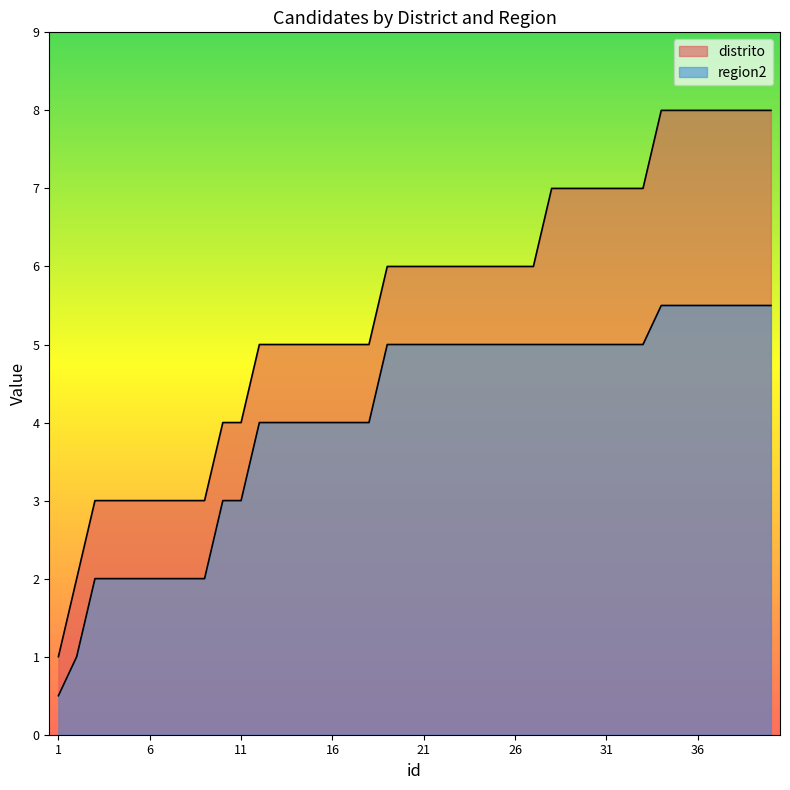

What is the value of the region2 point at the 1st from the left?

0.5